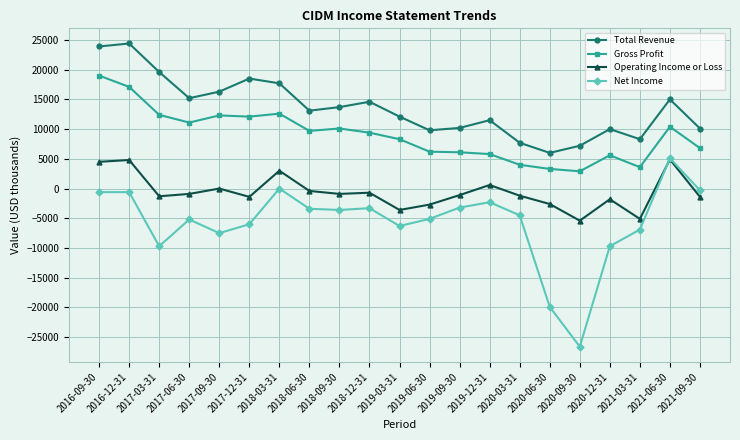

What is the total value across all series at 2019-03-31?

10500